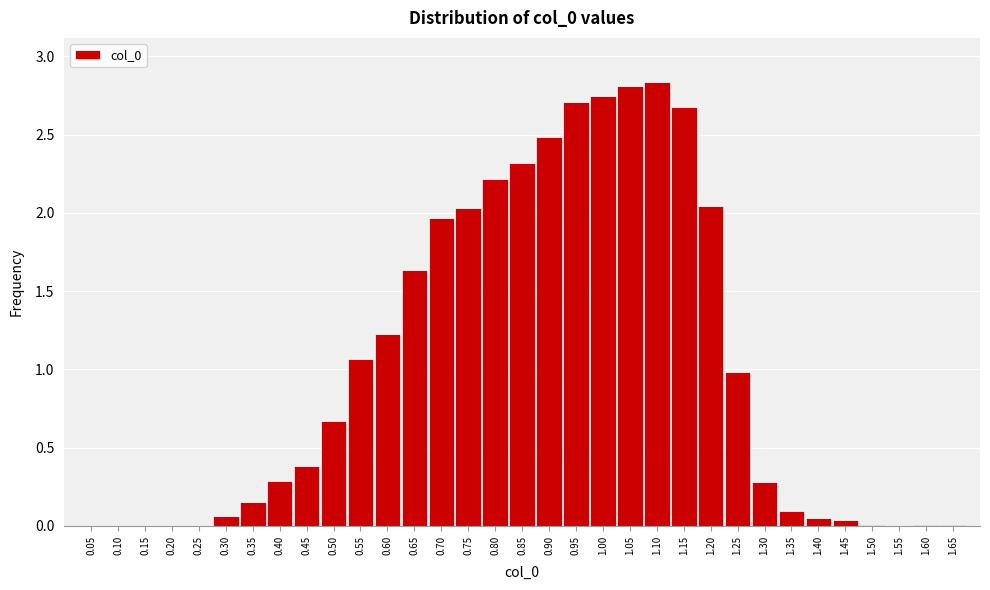

True or false: the data shows 2.8 at 0.65.

False